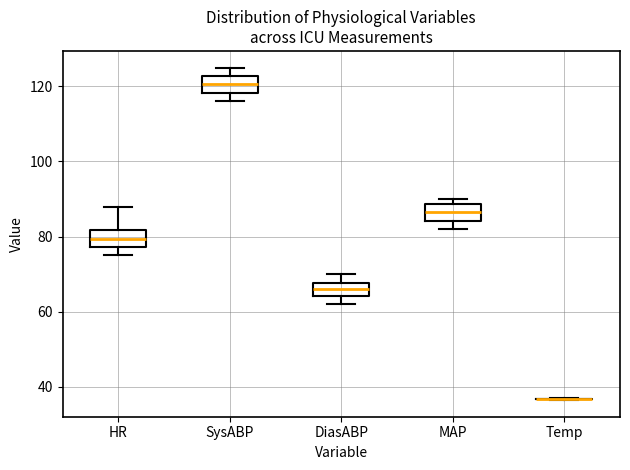

Reading left to right, read every box against the y-axis: the position of its median line, the range the box covers, and the ends of its whiskers. The values are not printed on the chart, so give them approximately, as read against the axis.

HR: median 80, box 78 to 82, whiskers 76 to 88
SysABP: median 120, box 118 to 122, whiskers 116 to 126
DiasABP: median 66, box 64 to 68, whiskers 62 to 70
MAP: median 86, box 84 to 88, whiskers 82 to 90
Temp: box collapsed to a line at 36, whiskers 36 to 38